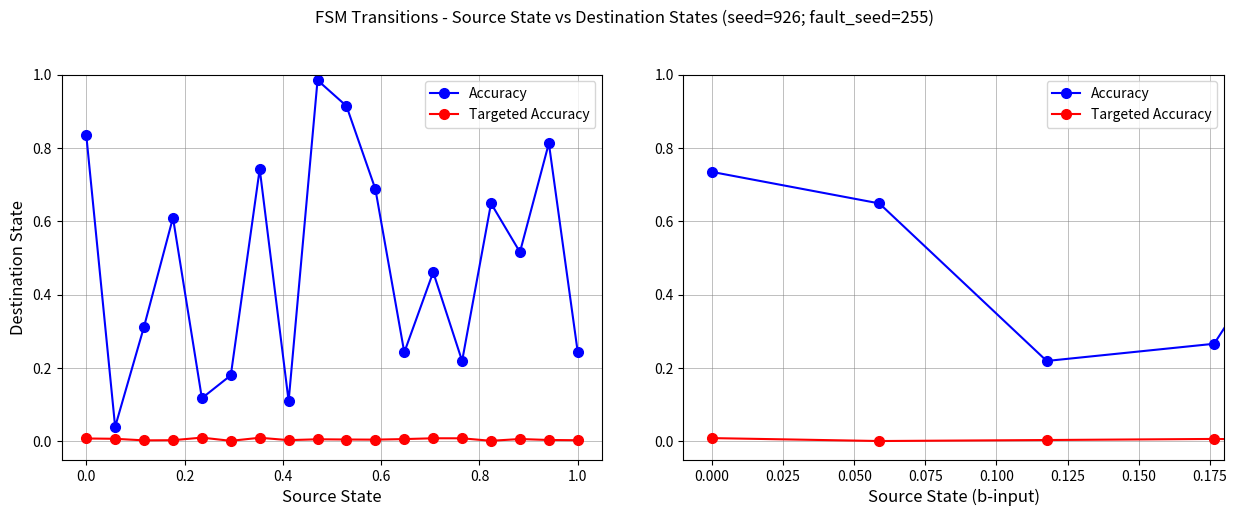

The Targeted Accuracy series shows 0.0 at 0.2. True or false?

True